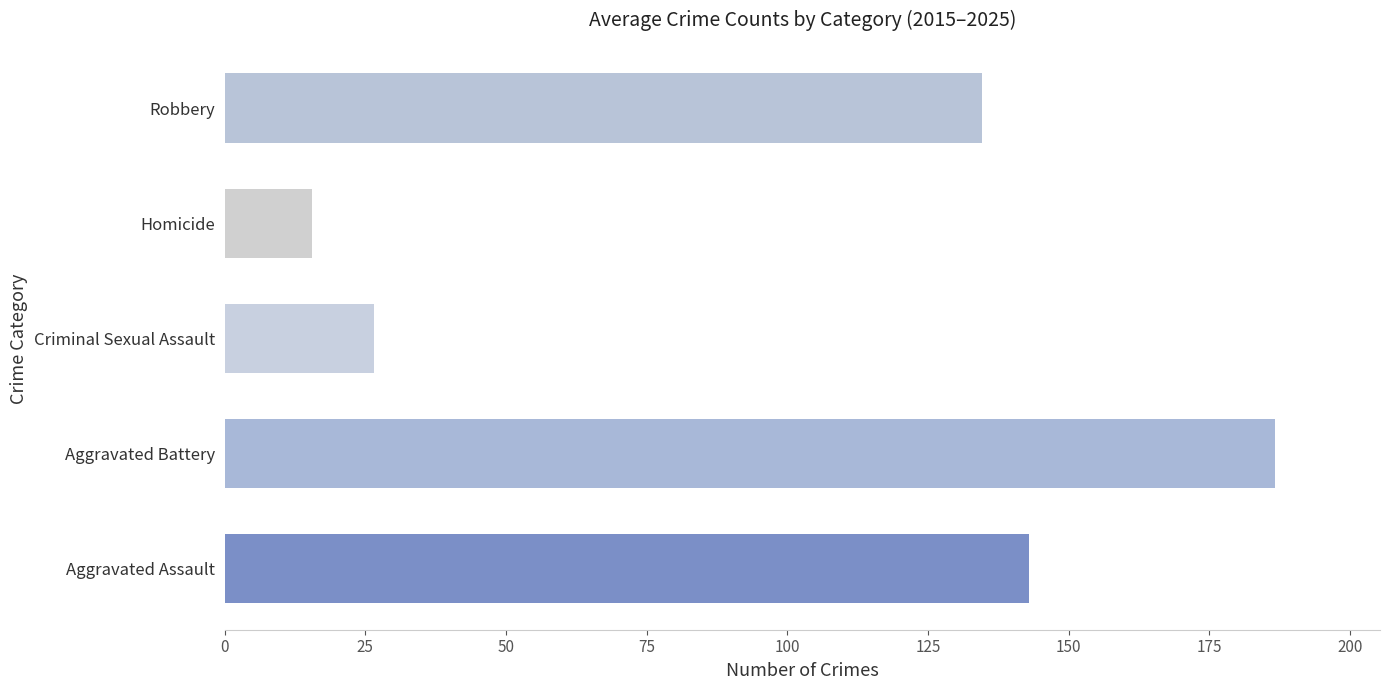

What value does the data have at Homicide?

15.5